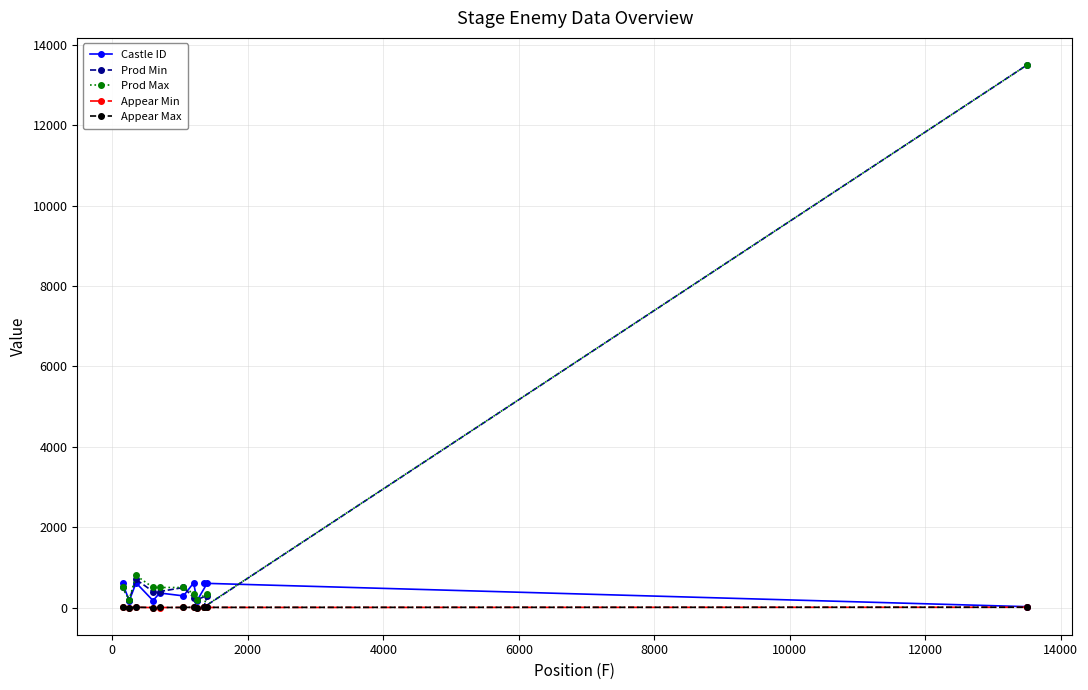

Which series has the largest range (max minus min)?

Prod Min